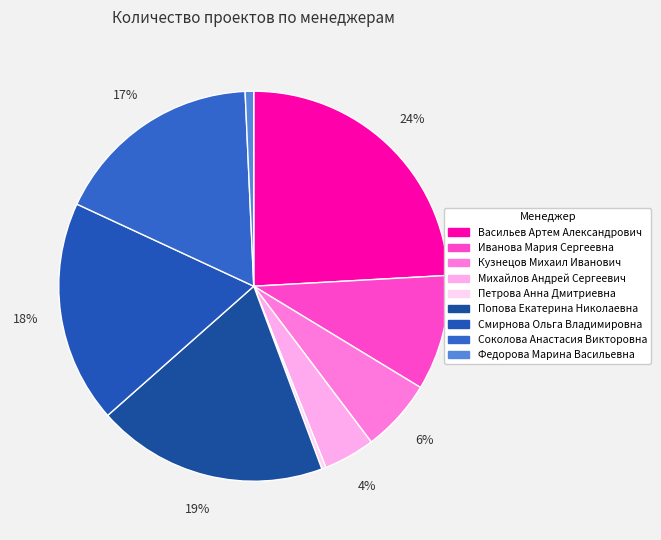

Is it true that Федорова Марина Васильевна is 6% of the pie?

False